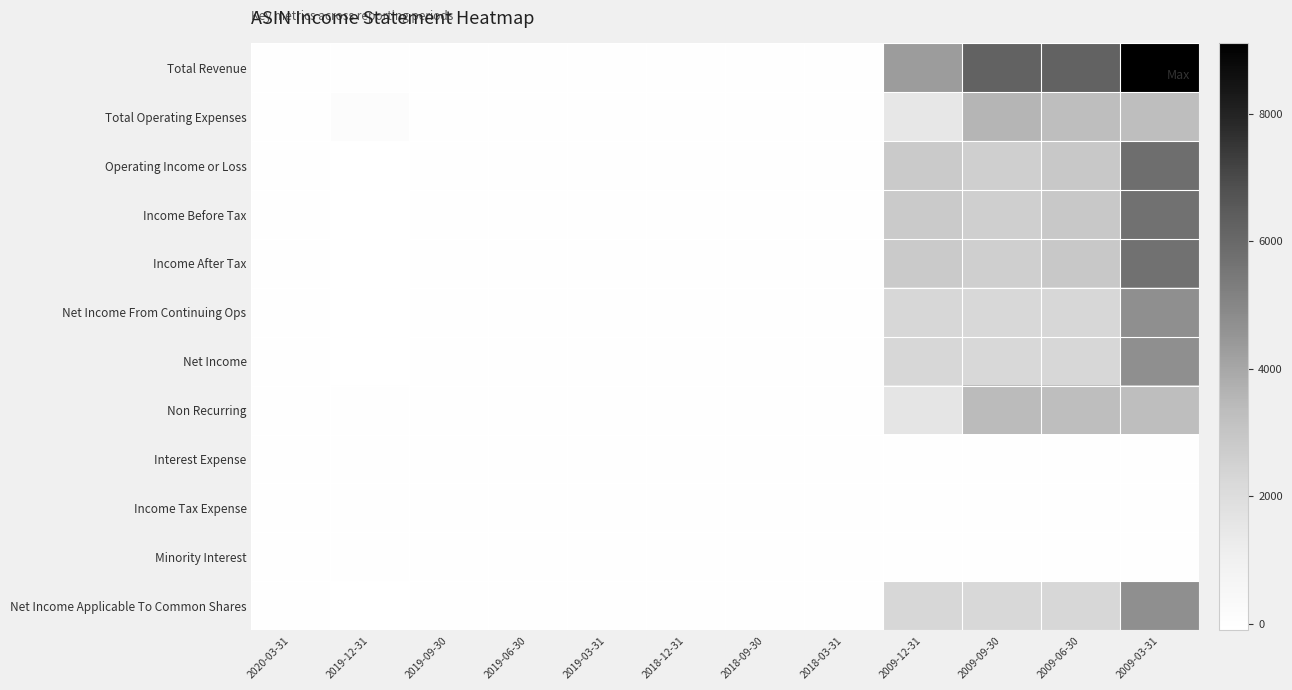

Which series has the largest range (max minus min)?

Total Revenue